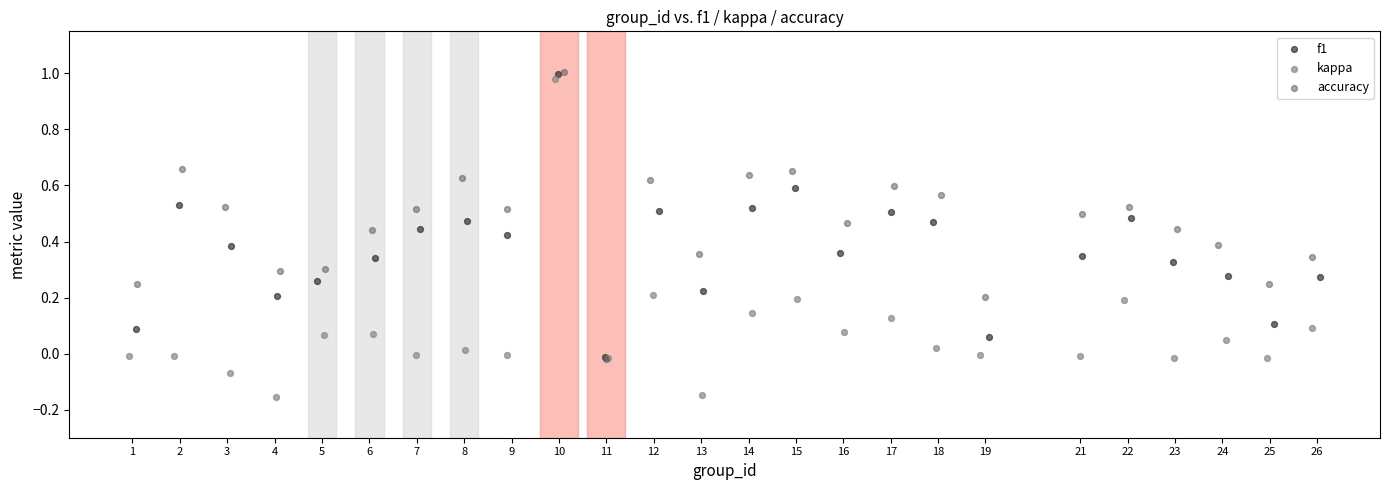

Which series has the largest Y range (max minus min)?

kappa